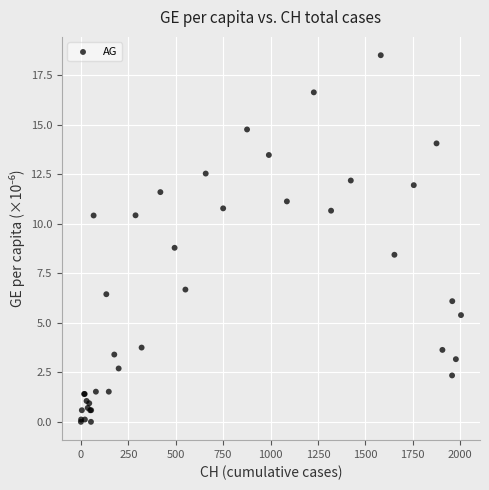

What Y value in the scatter plot is closest to 9?

8.8